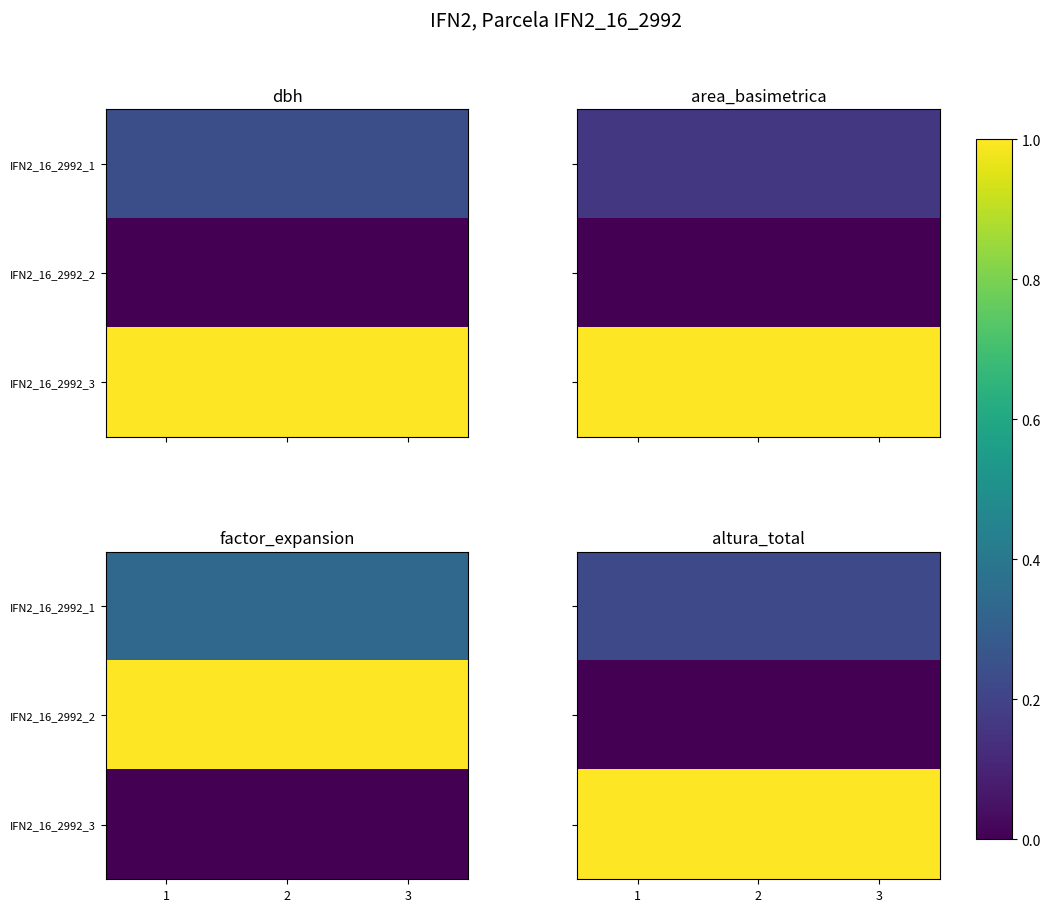

What is the maximum value shown in the chart?

1.0